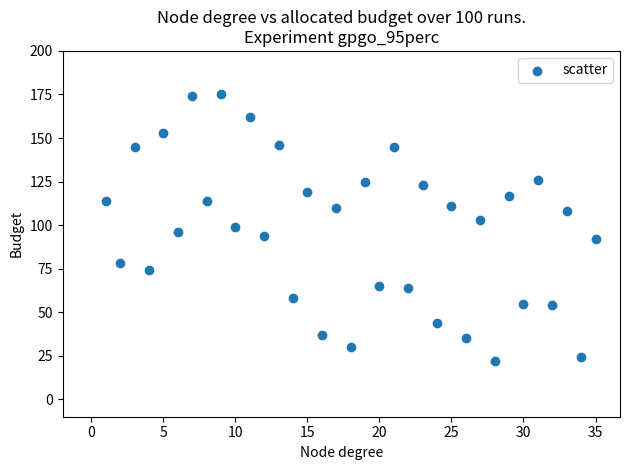

What is the range of X values (max minus min)?

34